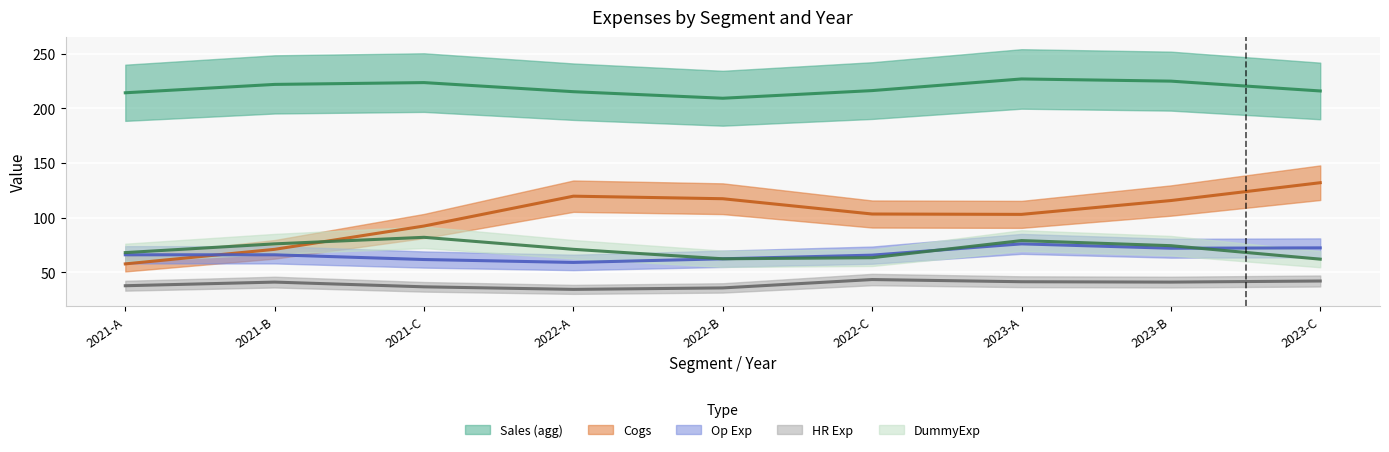

What are all the series names shown in the legend?

Sales (agg), Cogs, Op Exp, HR Exp, DummyExp